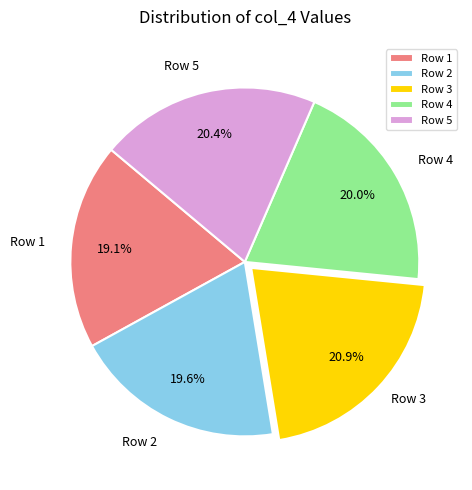

To the nearest percent, what is the combined percentage of Row 2 and Row 4?

40%